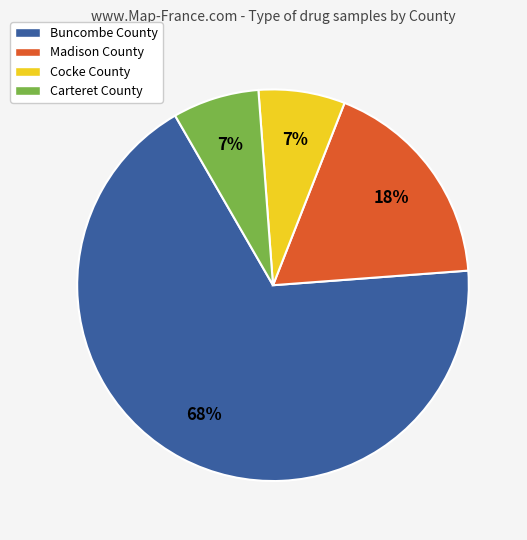

Approximately how many times larger is the value at Carteret County compared to Buncombe County?

0.1